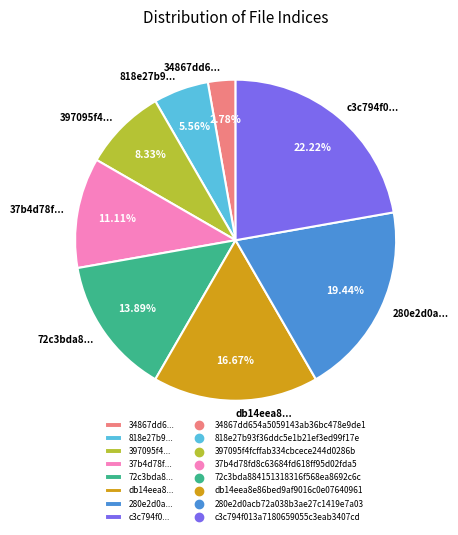

How many segments does this pie chart have?

8